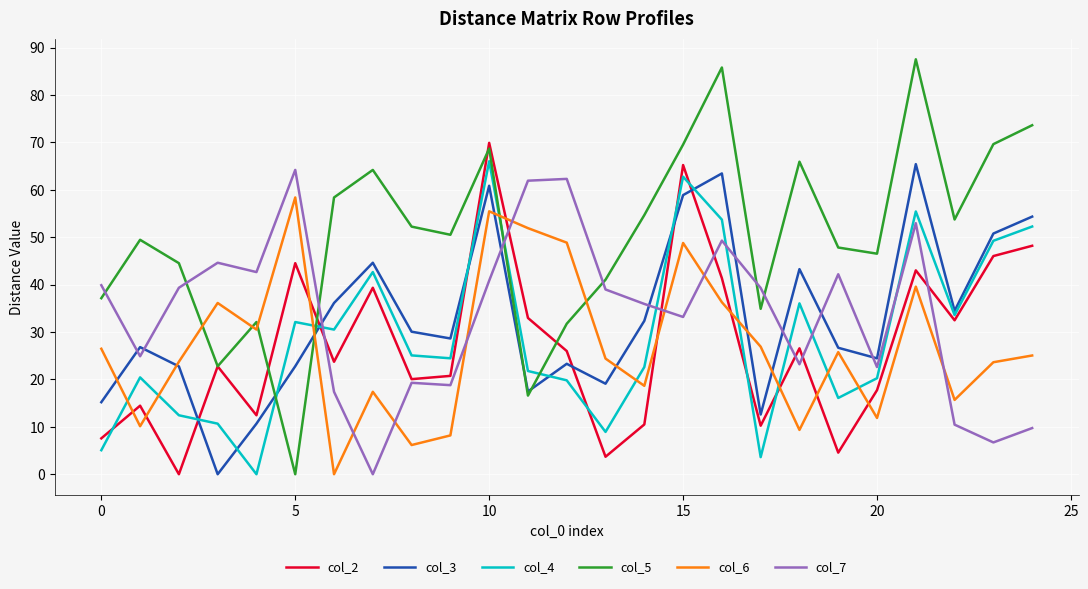

How many interior local peaks does the col_2 series have?

8